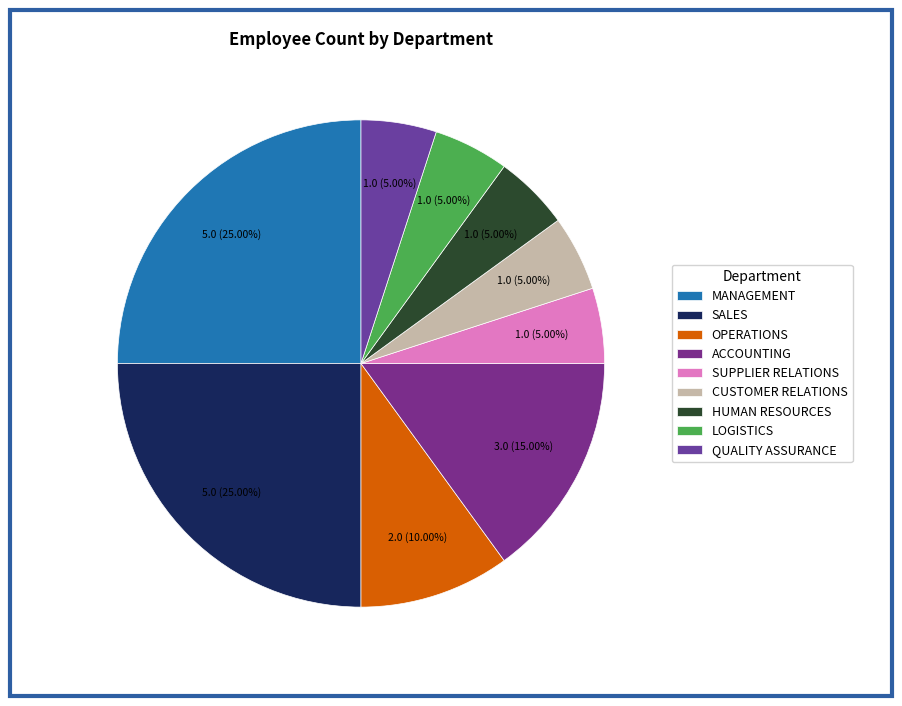

How many slices are in this pie chart?

9